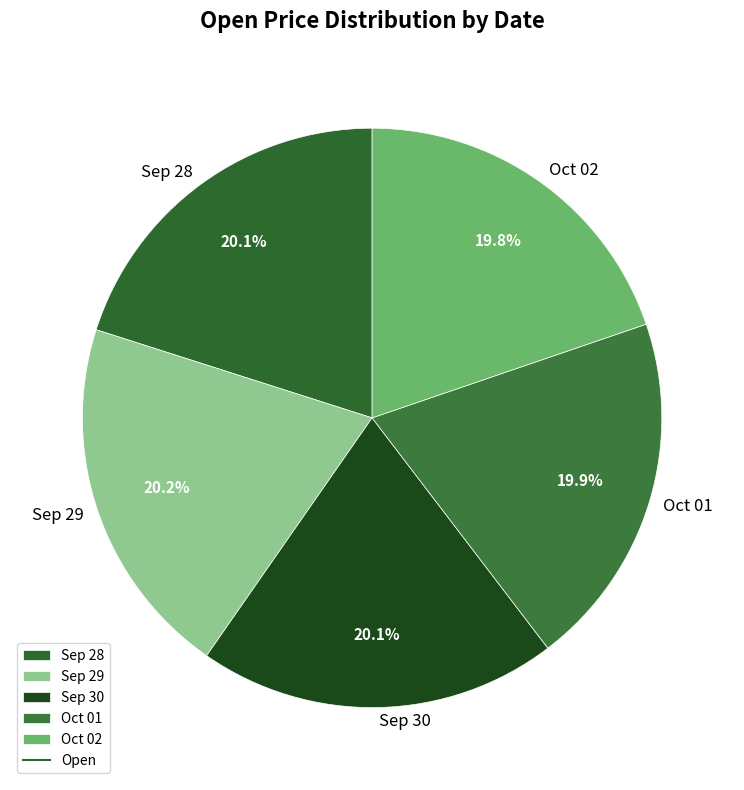

Does Sep 28 represent more than half of the total?

No